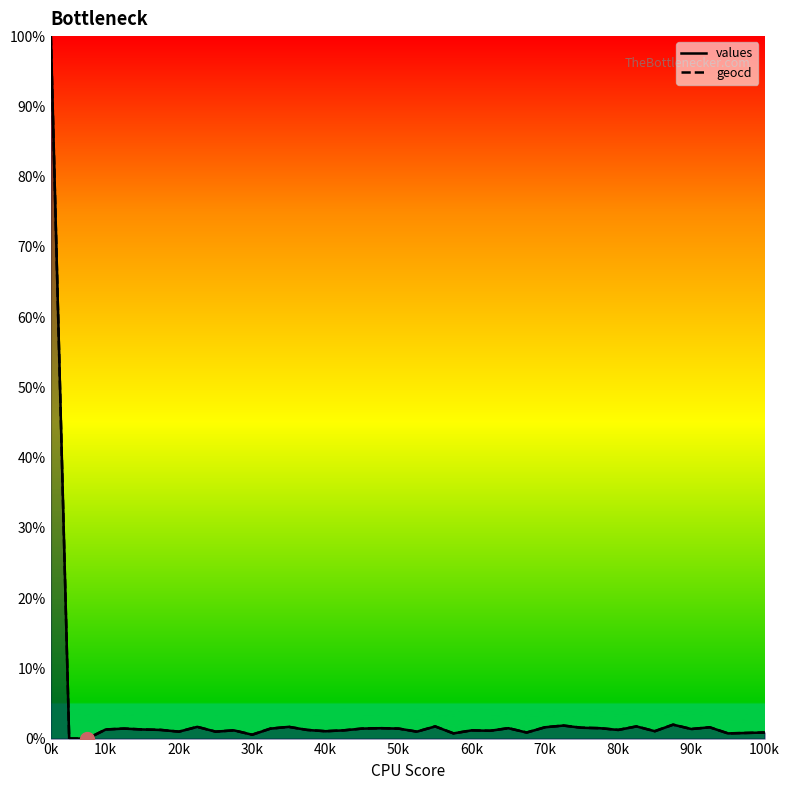

At how many categories does at least one series exceed 57?

1